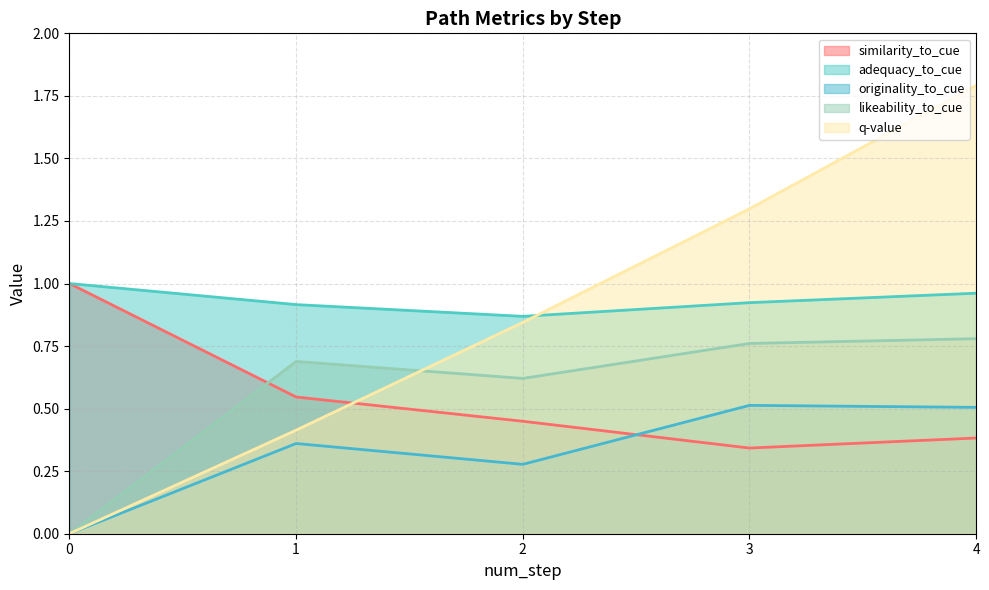

At which category does similarity_to_cue reach its first local valley?

3